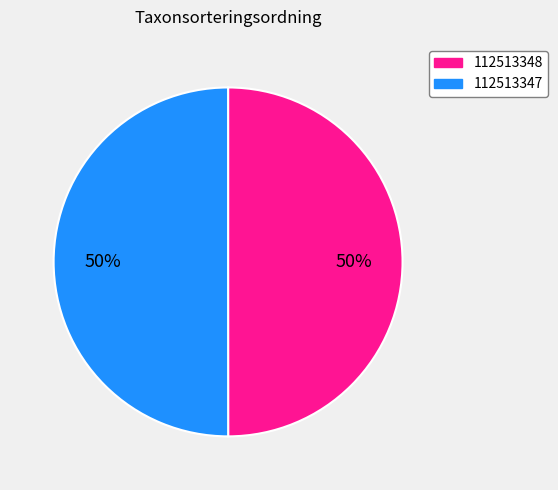

True or false: 112513347 accounts for 55% of the total.

False